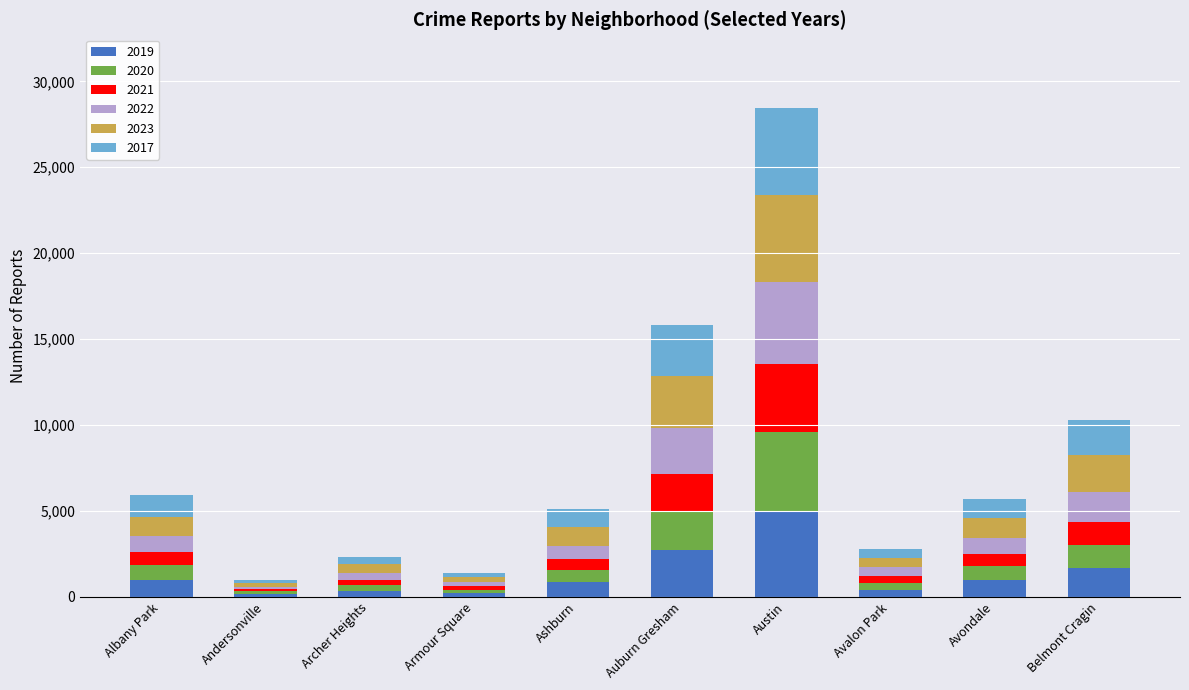

At which category is the sum across all series the highest?

Austin